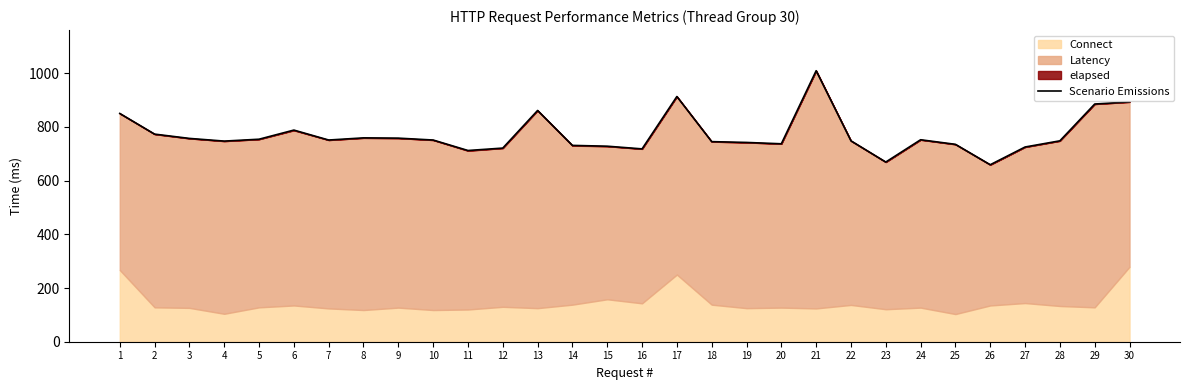

Rank the categories by value from lowest to highest.

26, 23, 11, 16, 12, 27, 15, 14, 25, 20, 19, 18, 4, 22, 28, 7, 10, 24, 5, 3, 9, 8, 2, 6, 1, 13, 29, 30, 17, 21